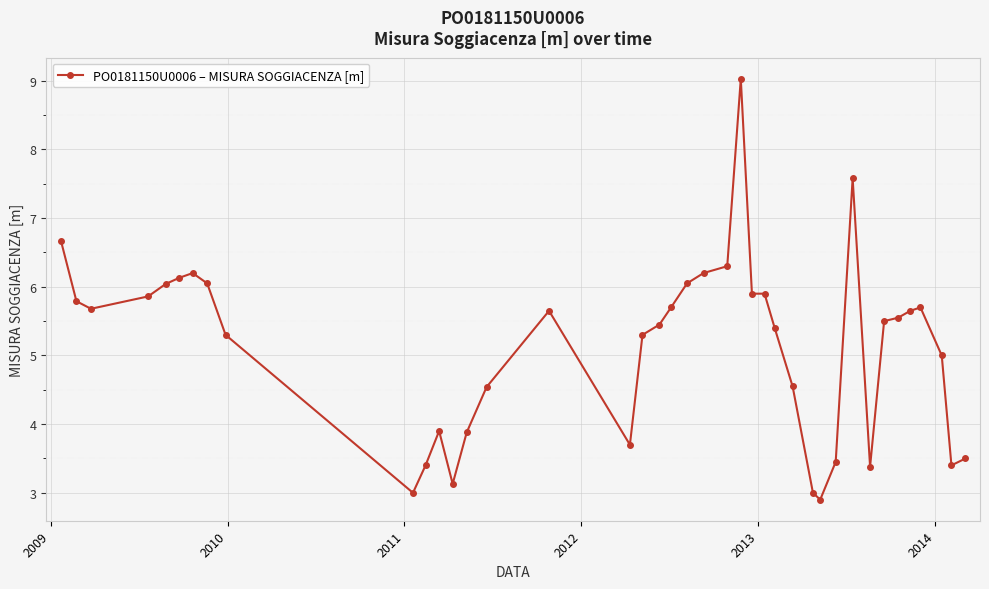

What is the greatest value displayed?

9.0